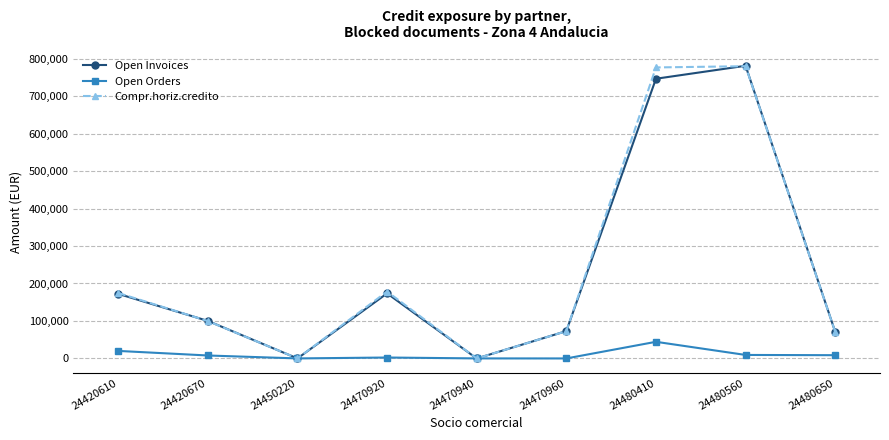

The Open Invoices series shows 71054.6 at 24480650. True or false?

True